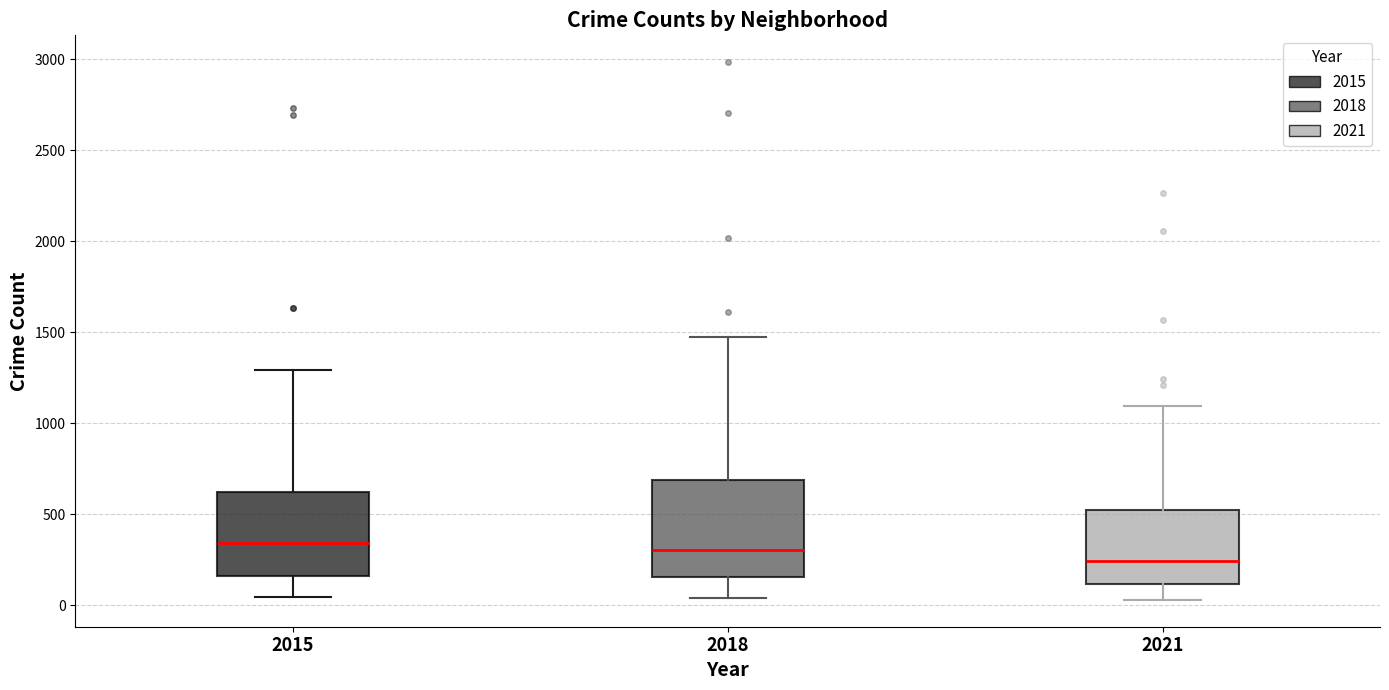

Reading left to right, transcribe this box plot: for each box, give where its median line is, the range the box spans, and where its two whiskers end, as read against the y-axis. The values are not printed on the chart, so give them approximately, as read against the axis.

2015: median 350, box 150 to 600, whiskers 50 to 1300
2018: median 300, box 150 to 700, whiskers 50 to 1450
2021: median 250, box 100 to 500, whiskers 50 to 1100